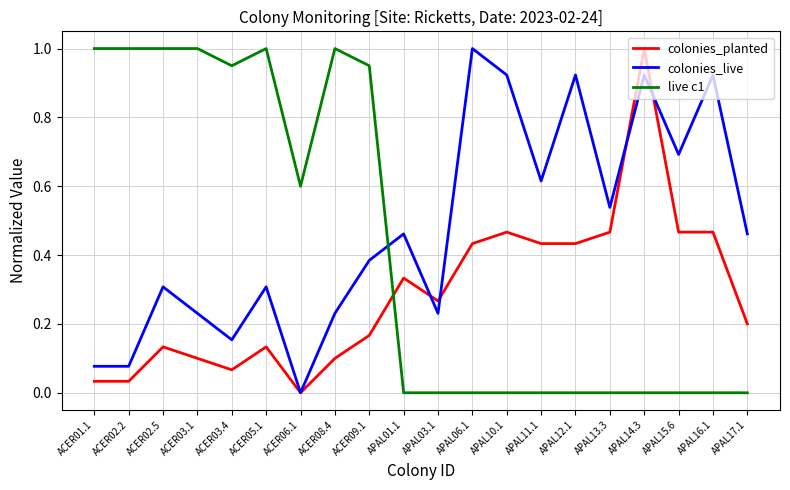

What are all the series names shown in the legend?

colonies_planted, colonies_live, live c1